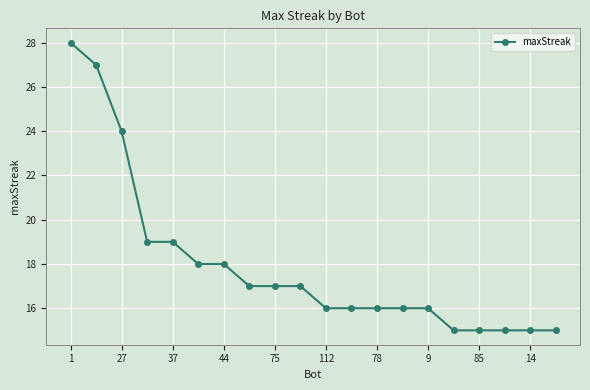

What is the sum of all values?

359